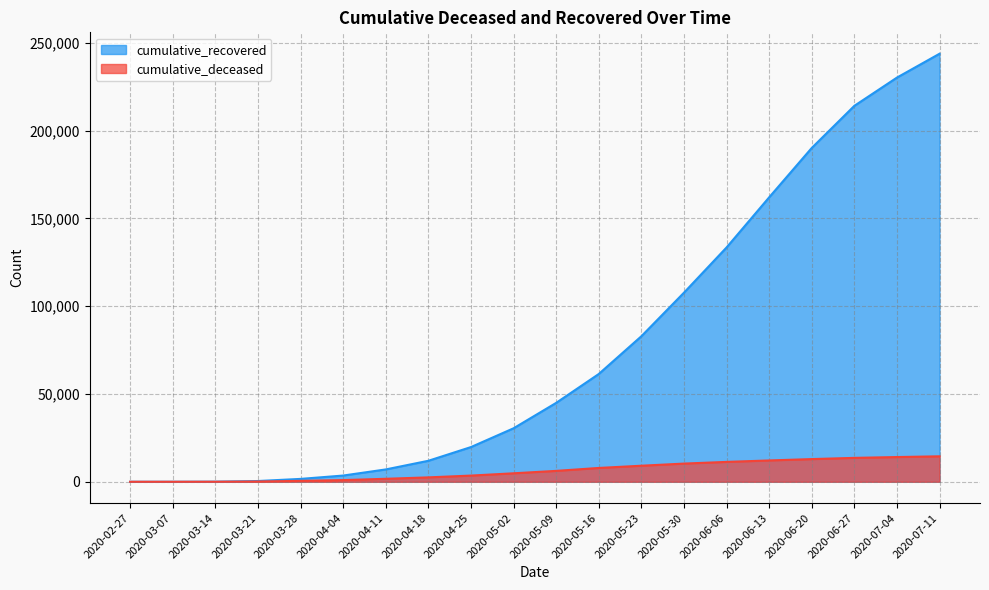

What is the value of the cumulative_recovered point at the 19th from the left?

230241